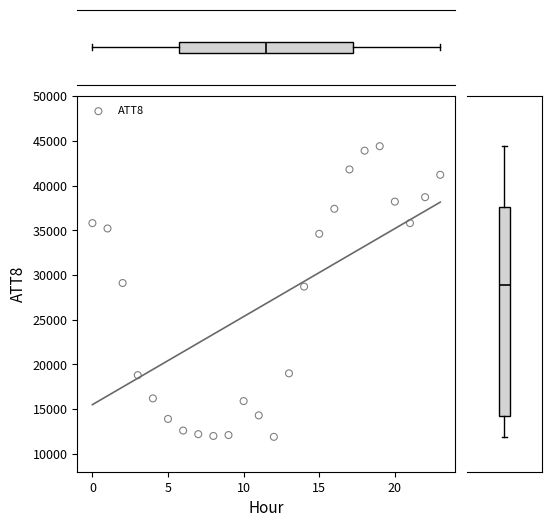

What is the range of Y values (max minus min)?

32500